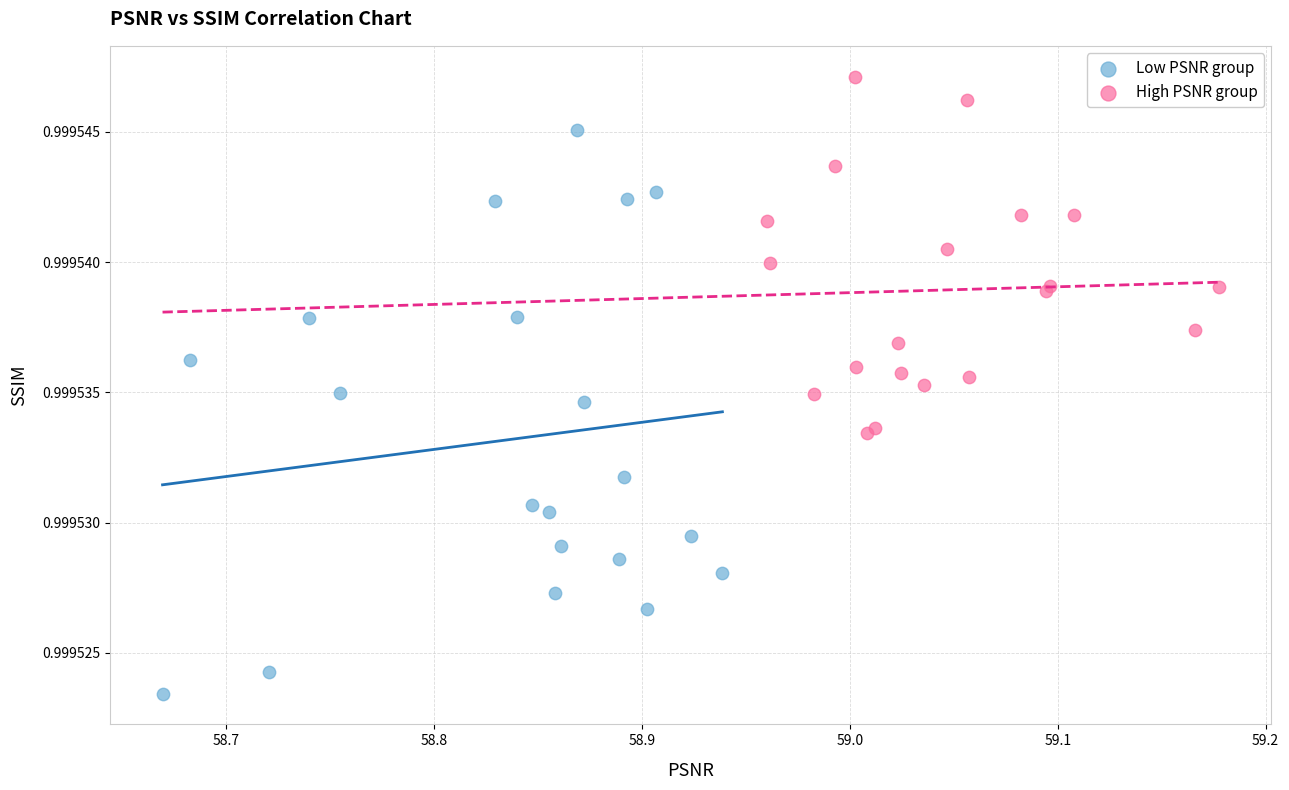

Which series contains the lowest Y value?

Low PSNR group